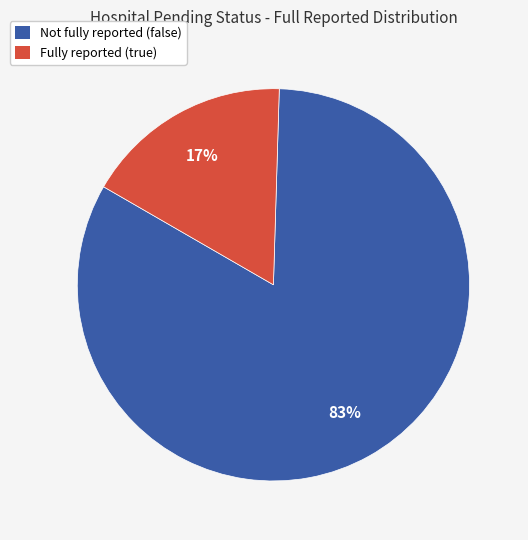

To the nearest percent, what is the average slice percentage?

50%